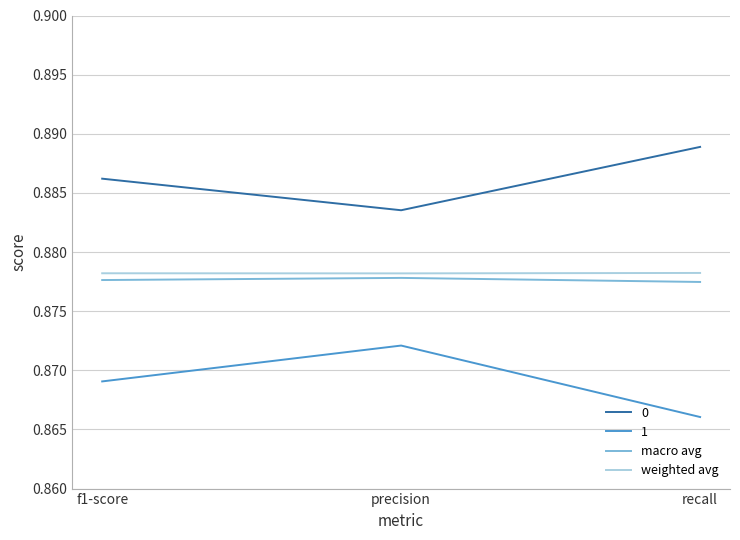

Which series has the largest total across all categories?

0